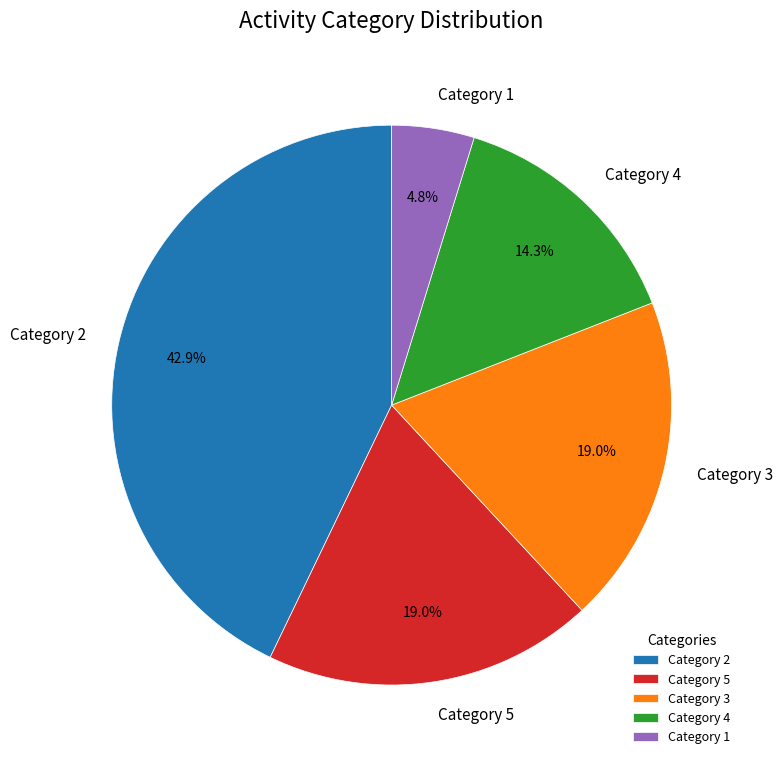

What portion of the pie excludes Category 1?

95.2%